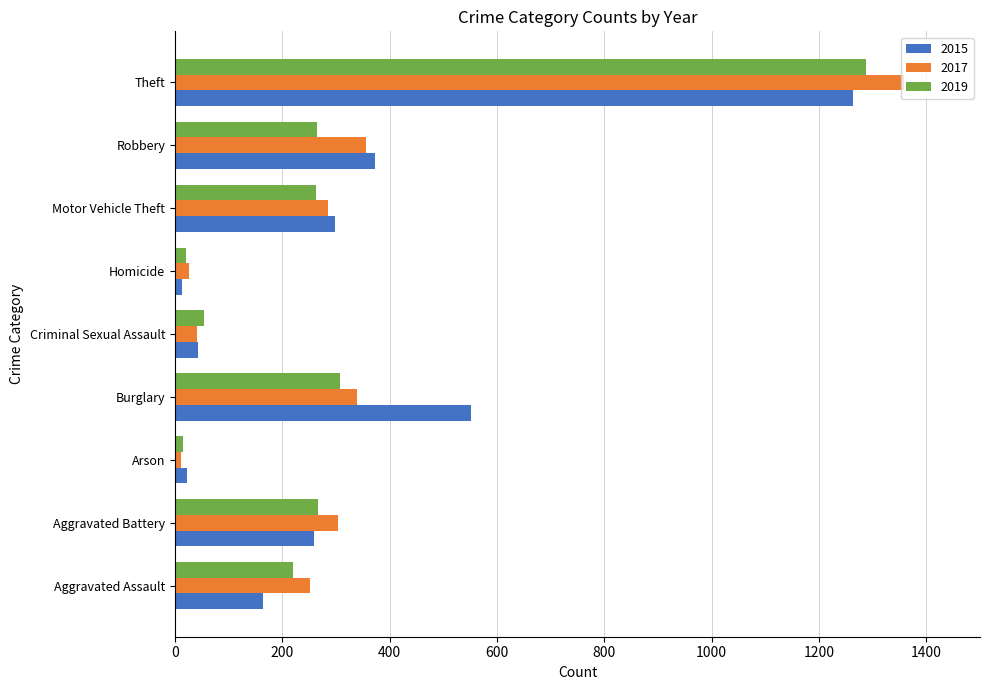

What are all the series names shown in the legend?

2015, 2017, 2019